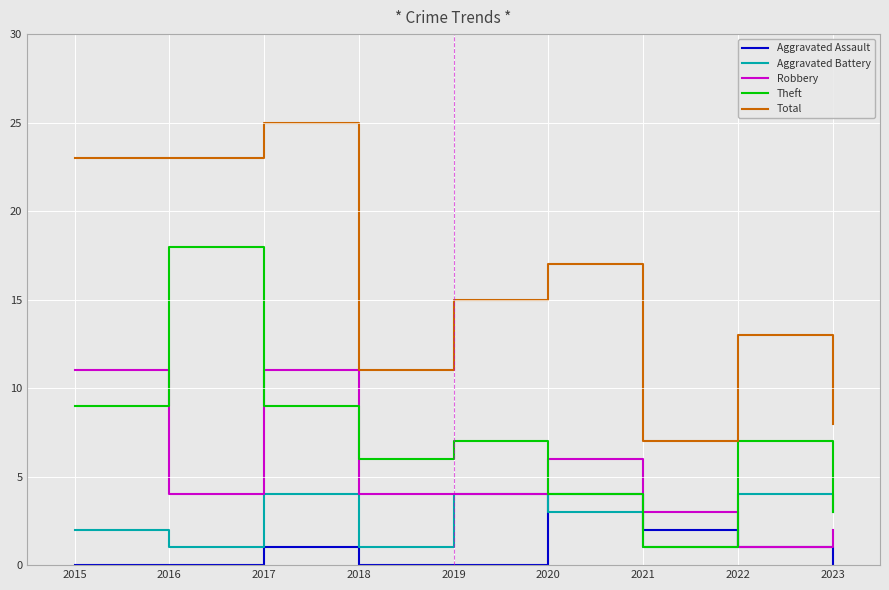

What value does the Robbery series have at 2017?

11